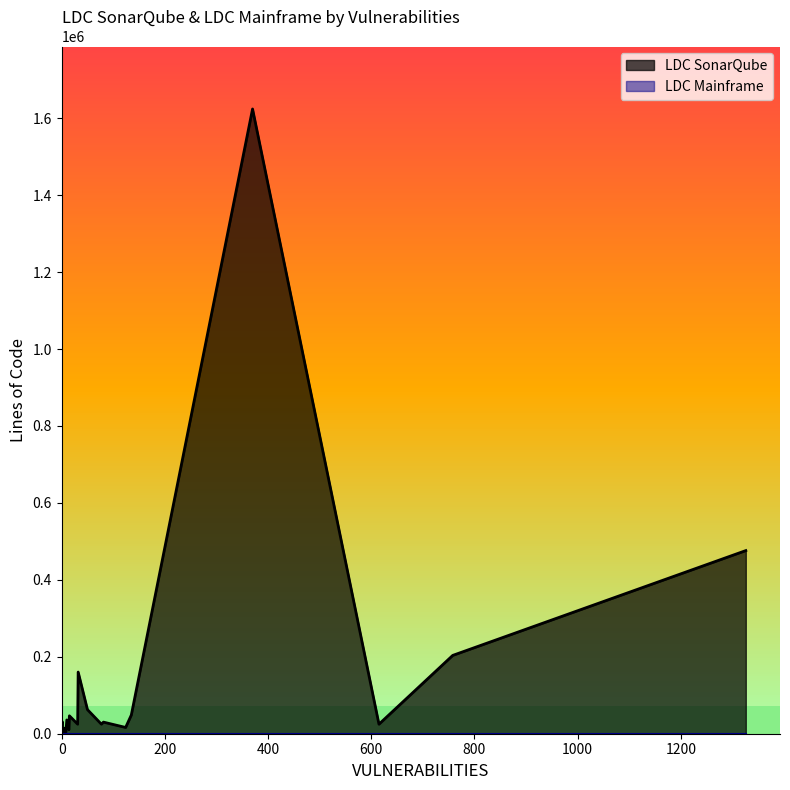

List the series in order of their overall mean, lowest first.

LDC Mainframe, LDC SonarQube